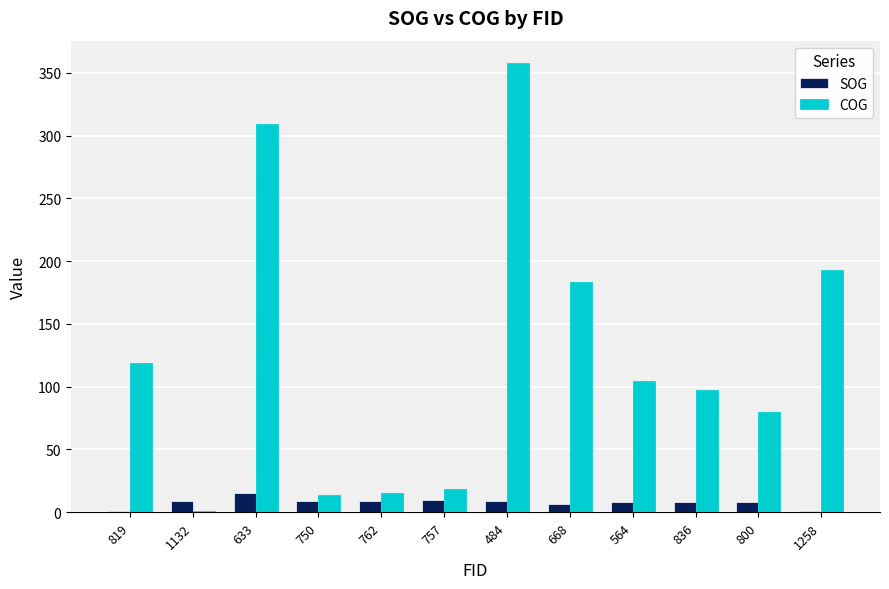

At which category is the sum across all series the highest?

484